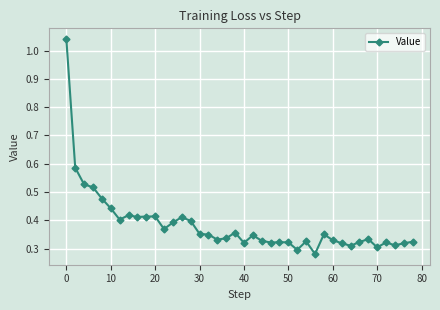

True or false: the data has more than 2 interior local peaks.

True